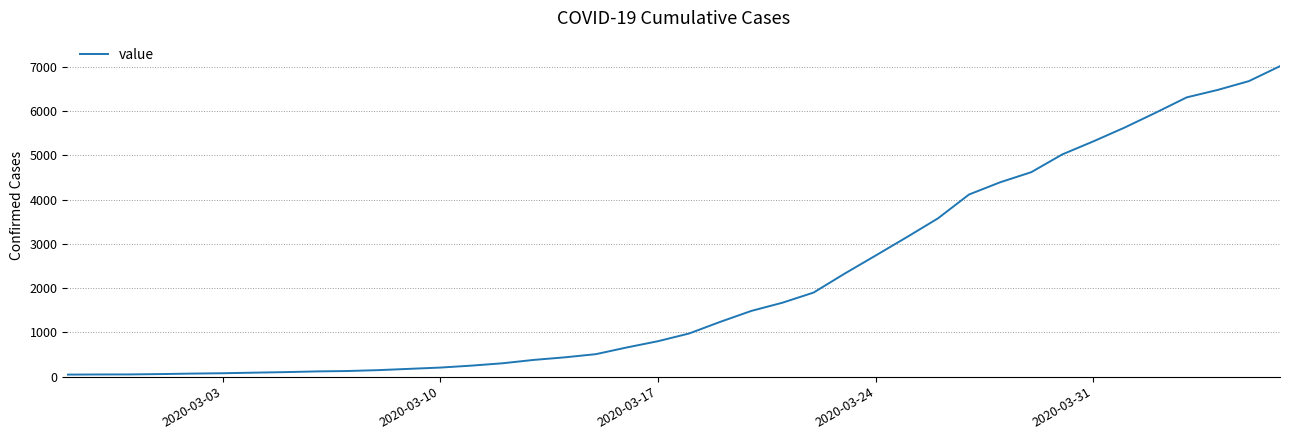

What is the difference between the maximum and minimum values?

6967